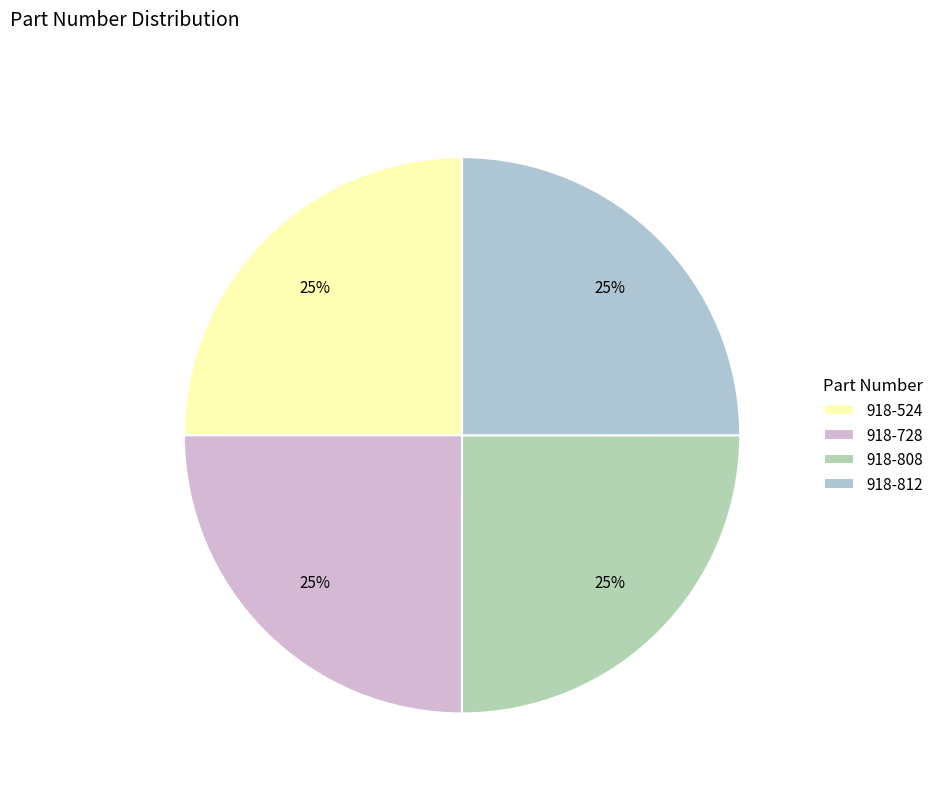

Is there a majority slice in this chart?

No